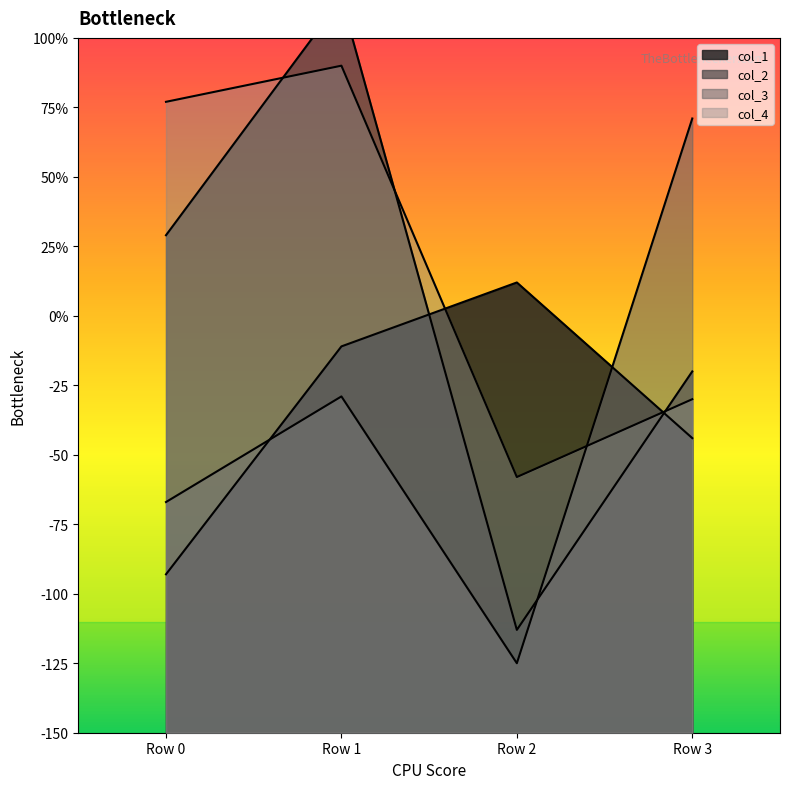

At Row 3, list the series in order from smallest to largest.

col_1, col_4, col_2, col_3